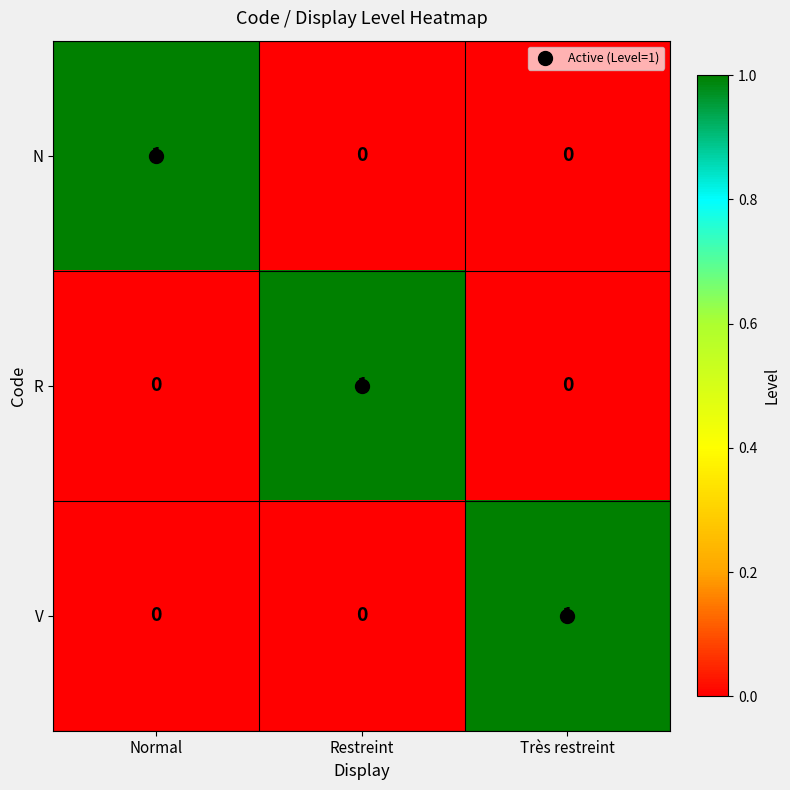

Is the value of V at Normal greater than the value of N at Normal?

No